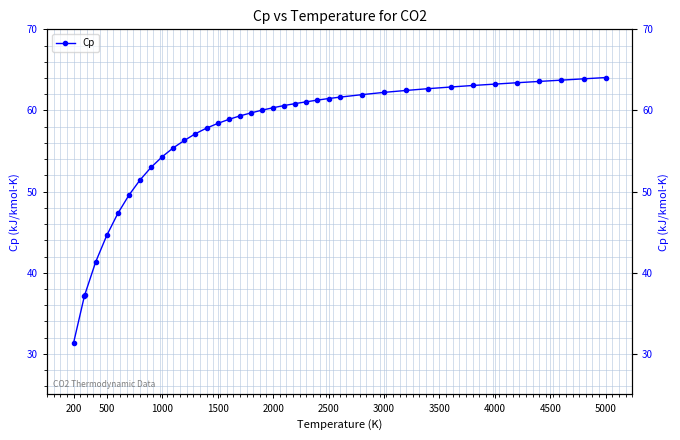

True or false: there are more than 2 points higher than both neighbors.

False